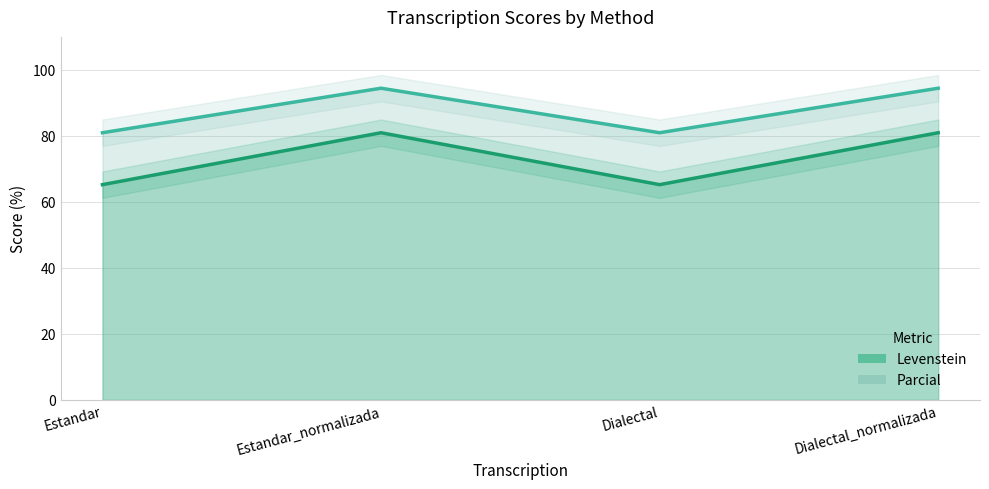

Does the chart display data point markers on the line(s)?

No